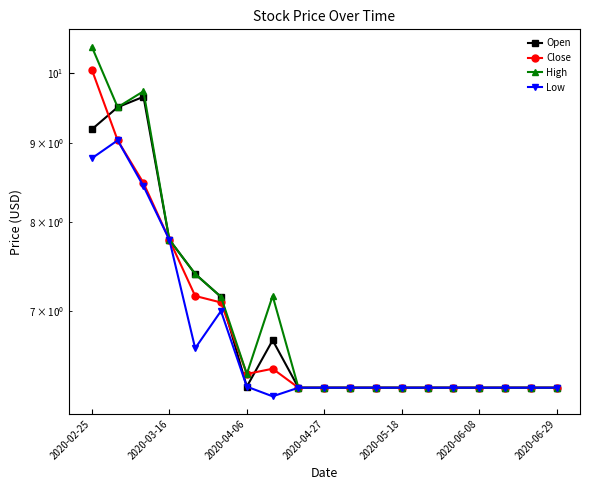

Which series has the largest total across all categories?

High